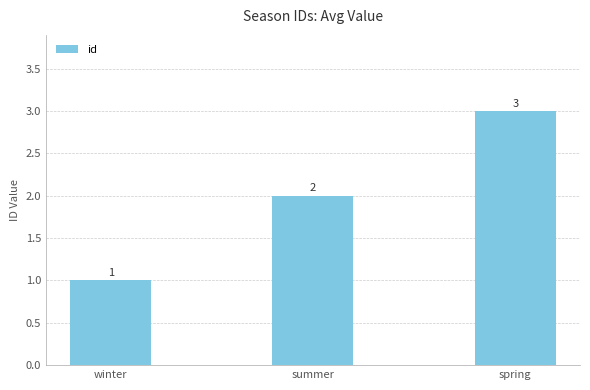

Rank the categories by value from lowest to highest.

winter, summer, spring